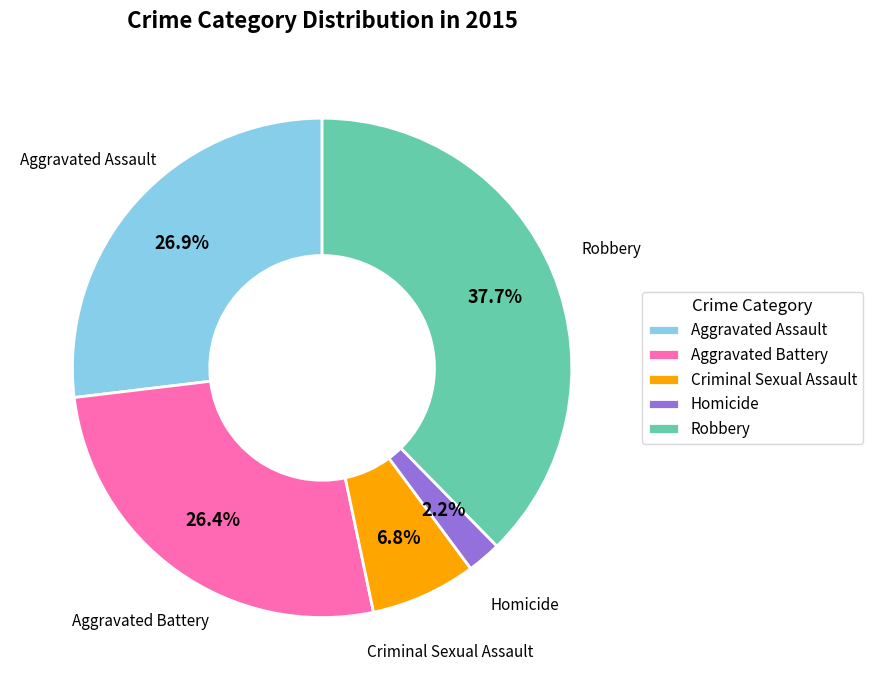

Approximately how many times larger is the value at Robbery compared to Homicide?

17.1